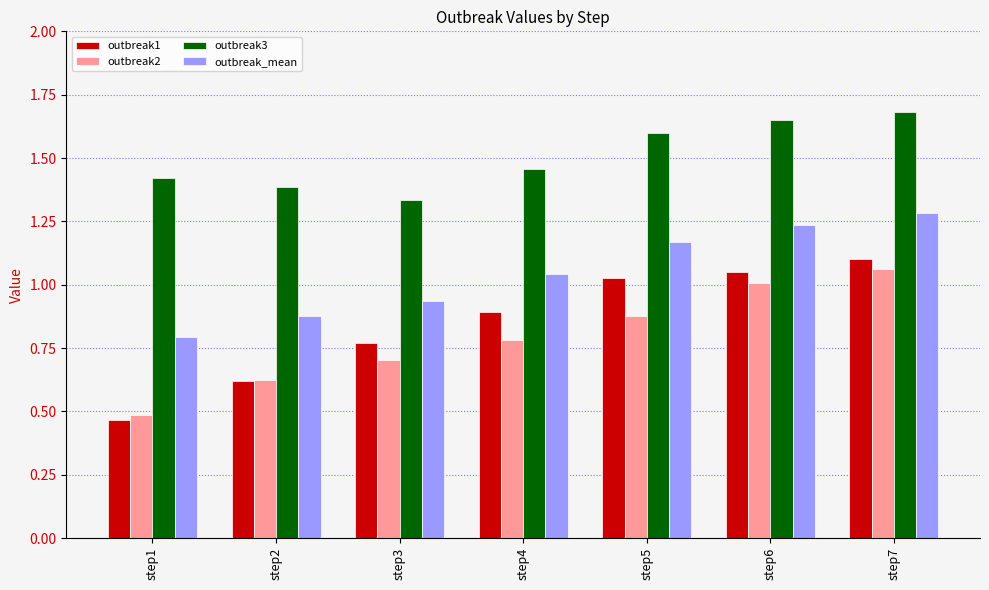

At which label does outbreak1 reach its peak?

step7